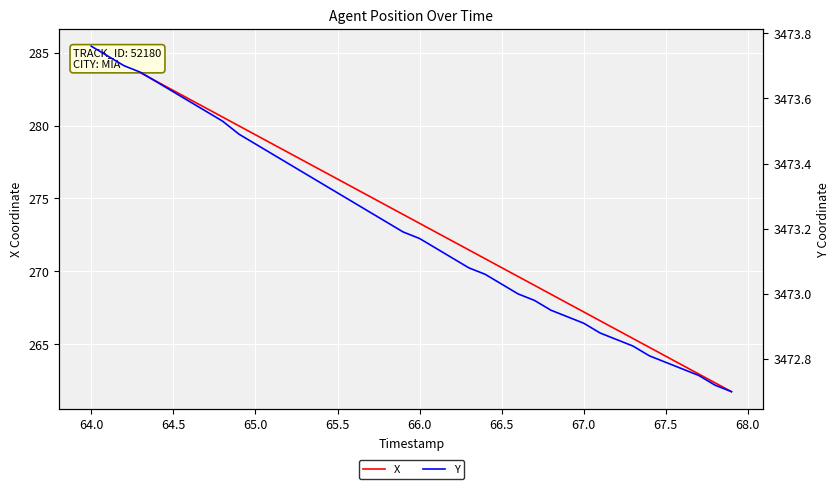

Which series has the largest range (max minus min)?

X